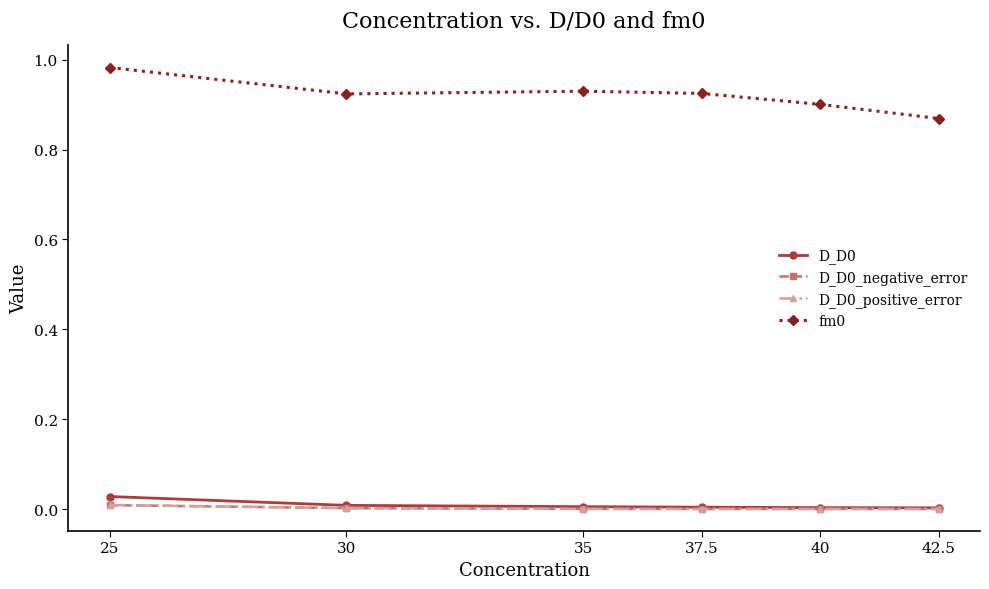

What is the label of the 5th point from the right?

30